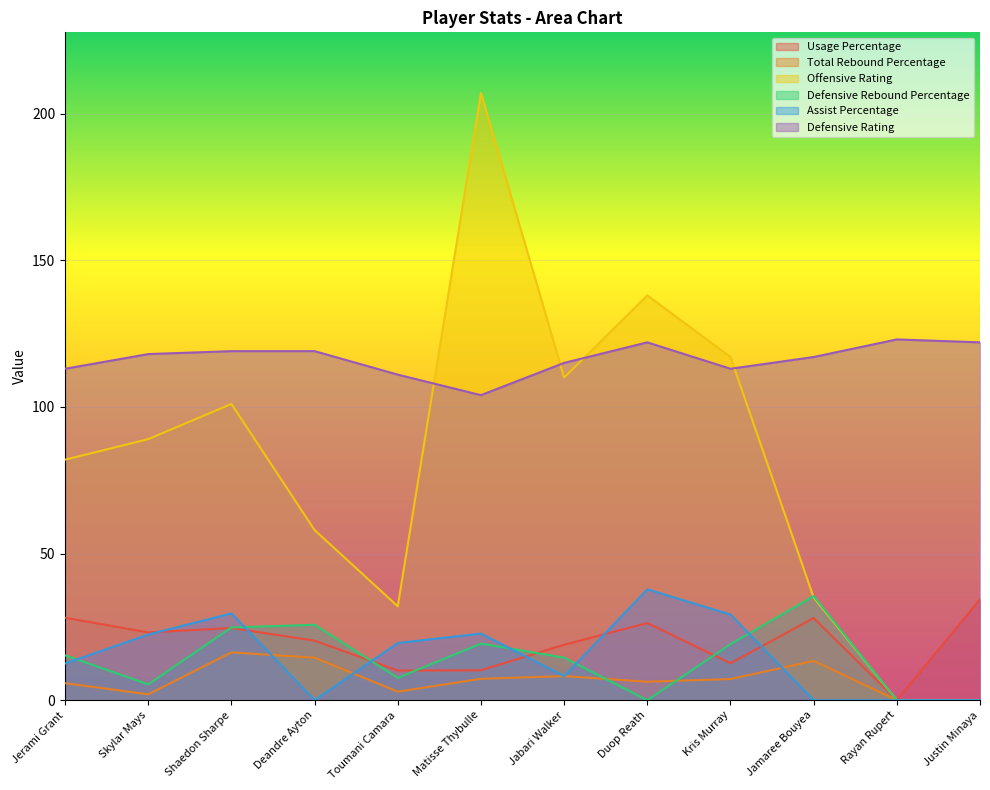

Which series has the largest total across all categories?

Defensive Rating